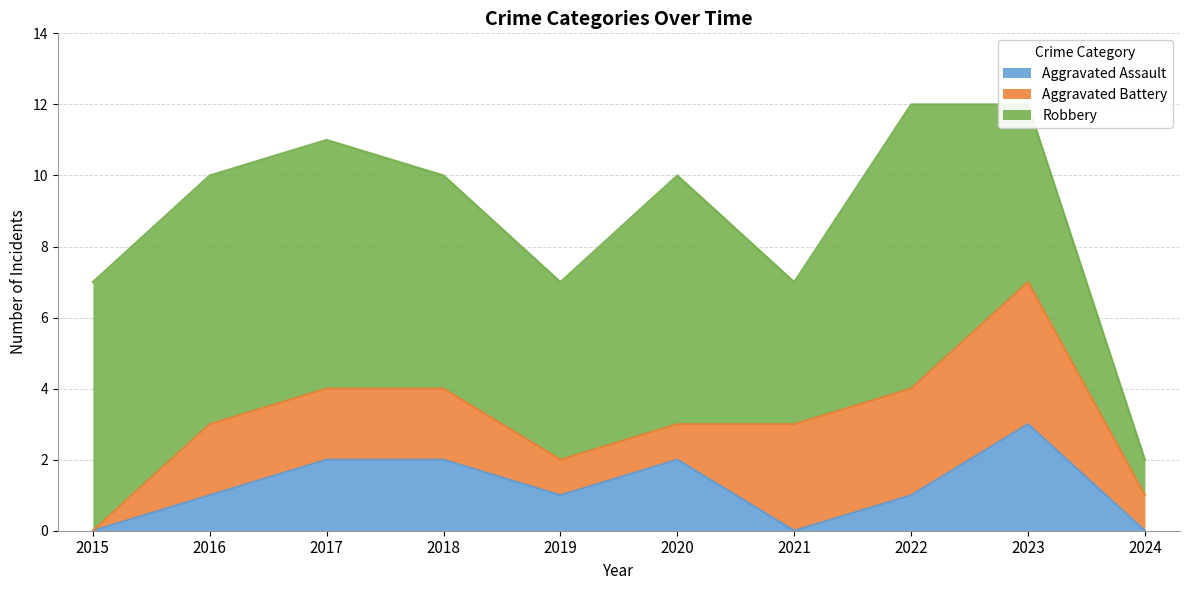

What is the greatest value displayed?

8